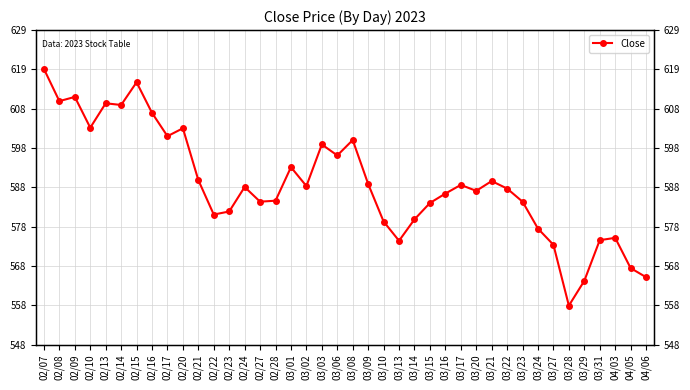

What is the label of the 1st point from the right?

04/06